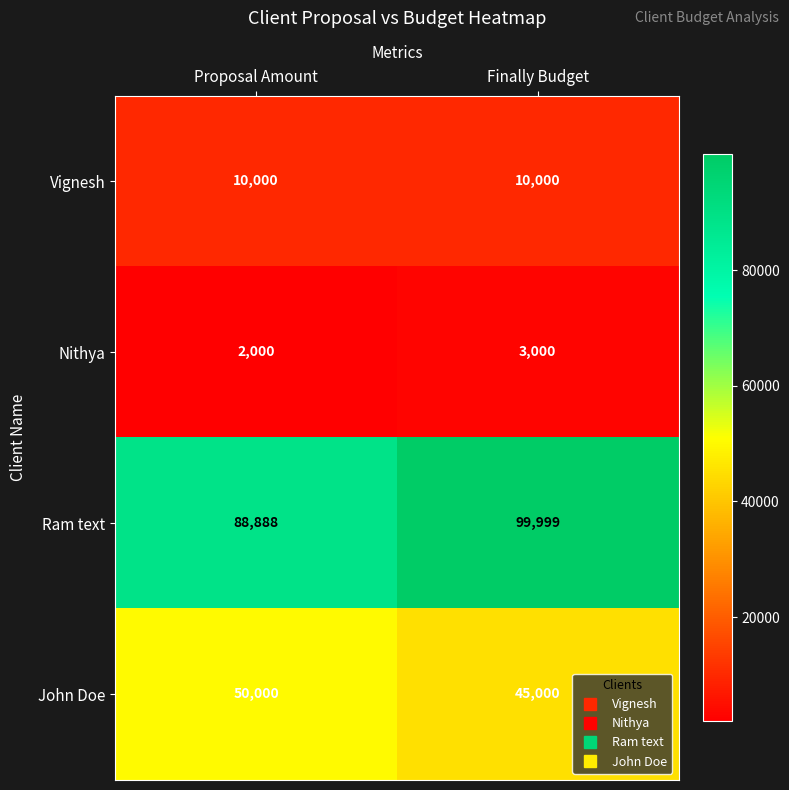

List the series in order of their peak value, lowest first.

Nithya, Vignesh, John Doe, Ram text